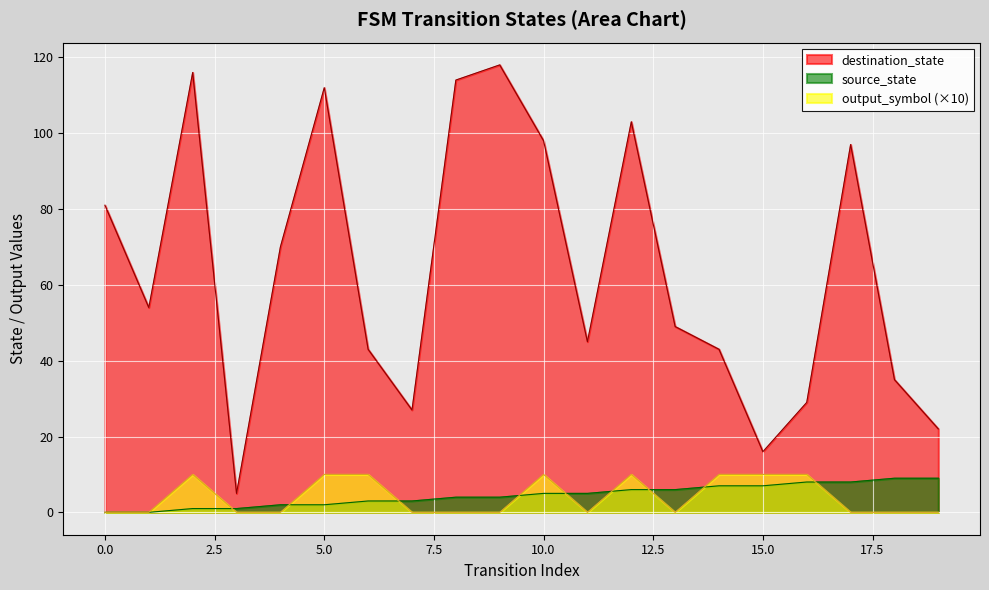

What value does the source_state series have at 19?

9